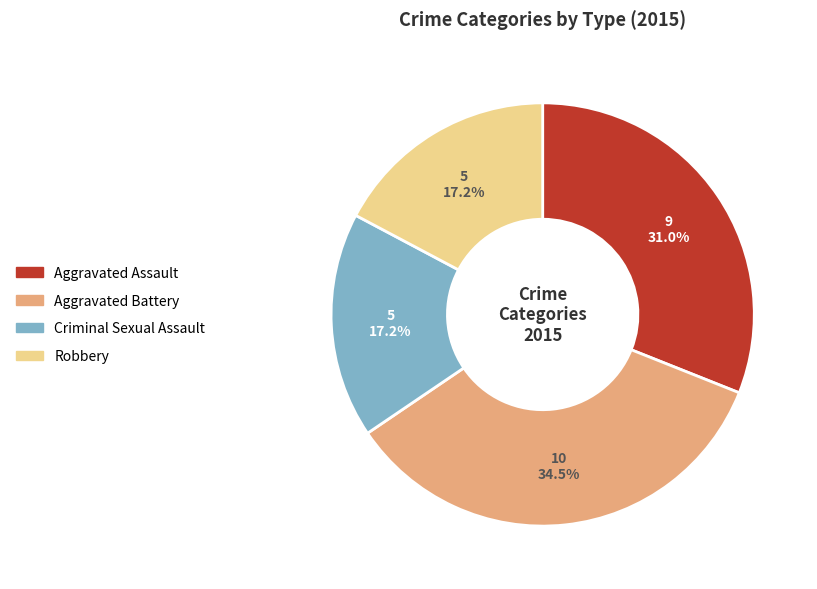

The Criminal Sexual Assault slice represents 17% of the pie. True or false?

True